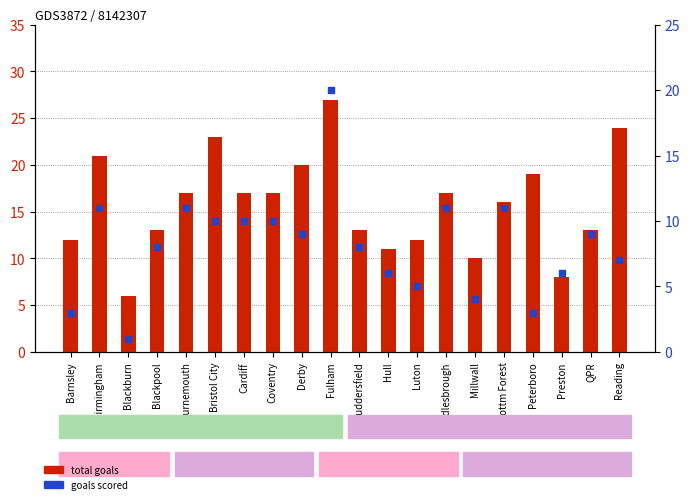

At how many categories does at least one series exceed 10?

17